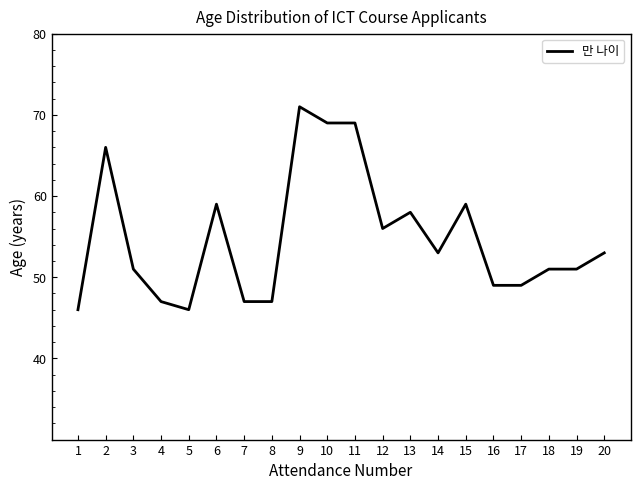

At which label is the value closest to 58?

13